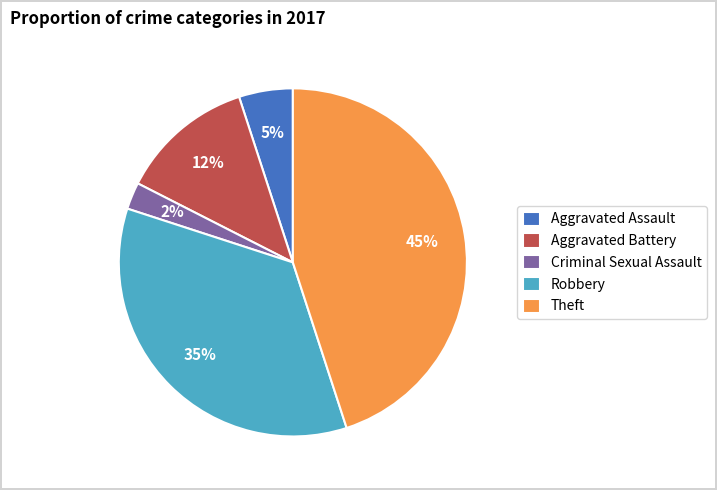

To the nearest percent, what is the average slice percentage?

20%